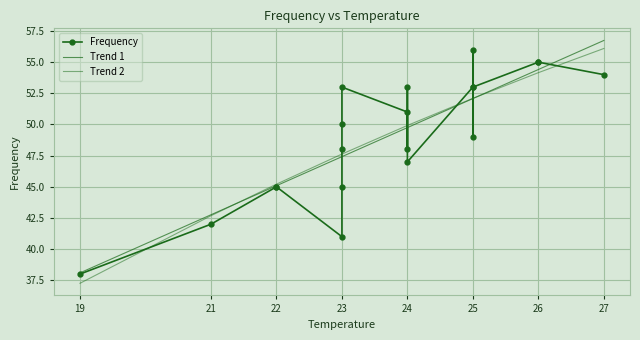

True or false: Trend 2 has more than 2 points higher than both neighbors.

False